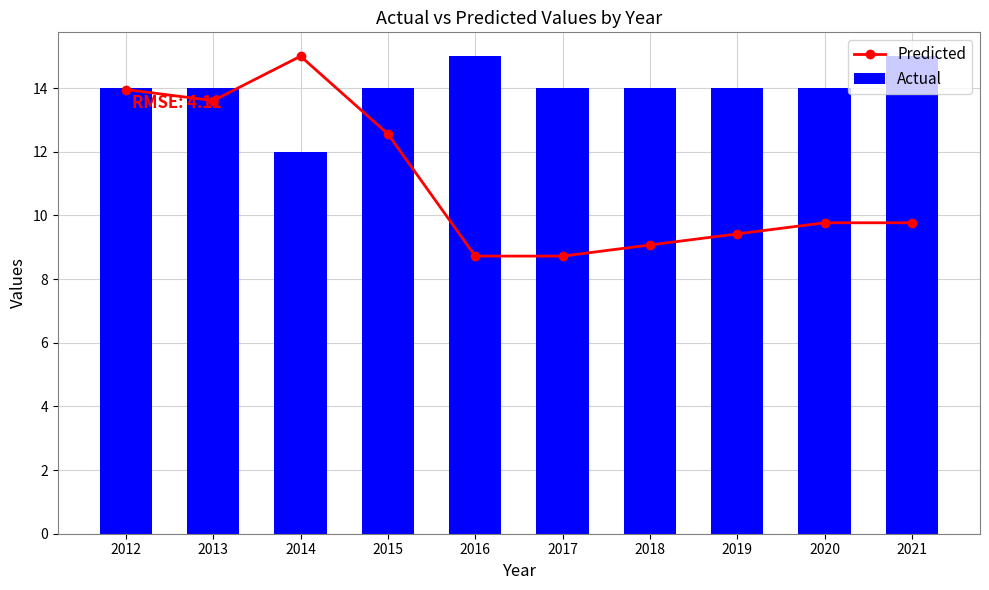

The value of Predicted at 2018 is 9.1. True or false?

True